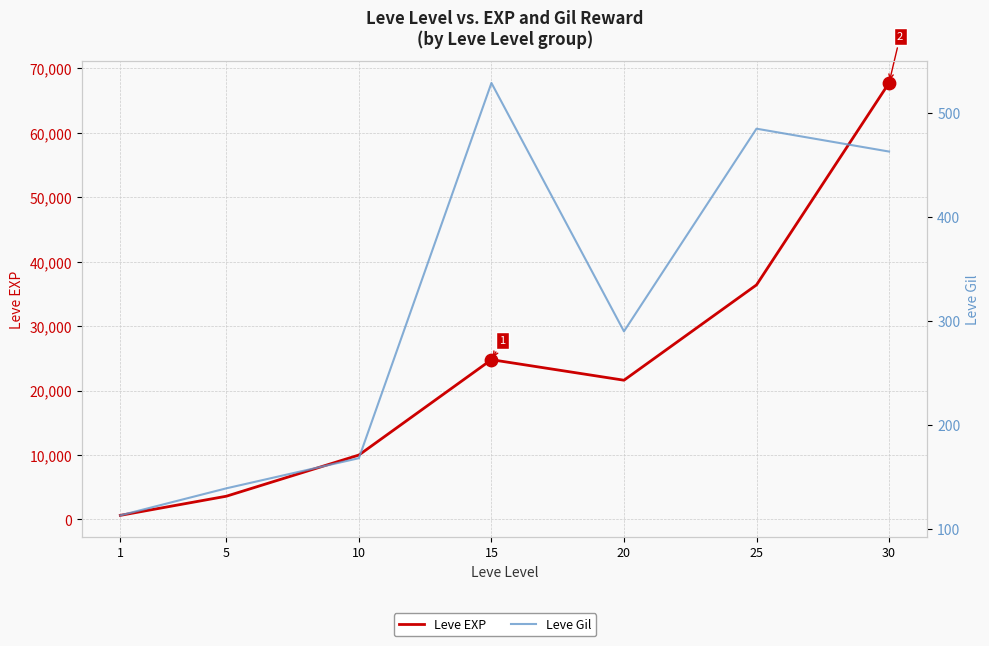

Which series has the largest total across all categories?

Leve EXP